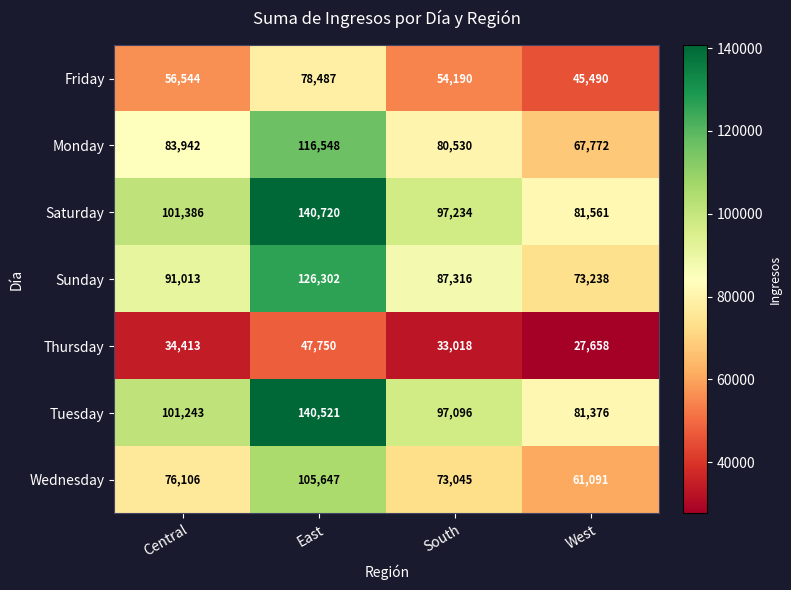

At South, list the series in order from smallest to largest.

Thursday, Friday, Wednesday, Monday, Sunday, Tuesday, Saturday